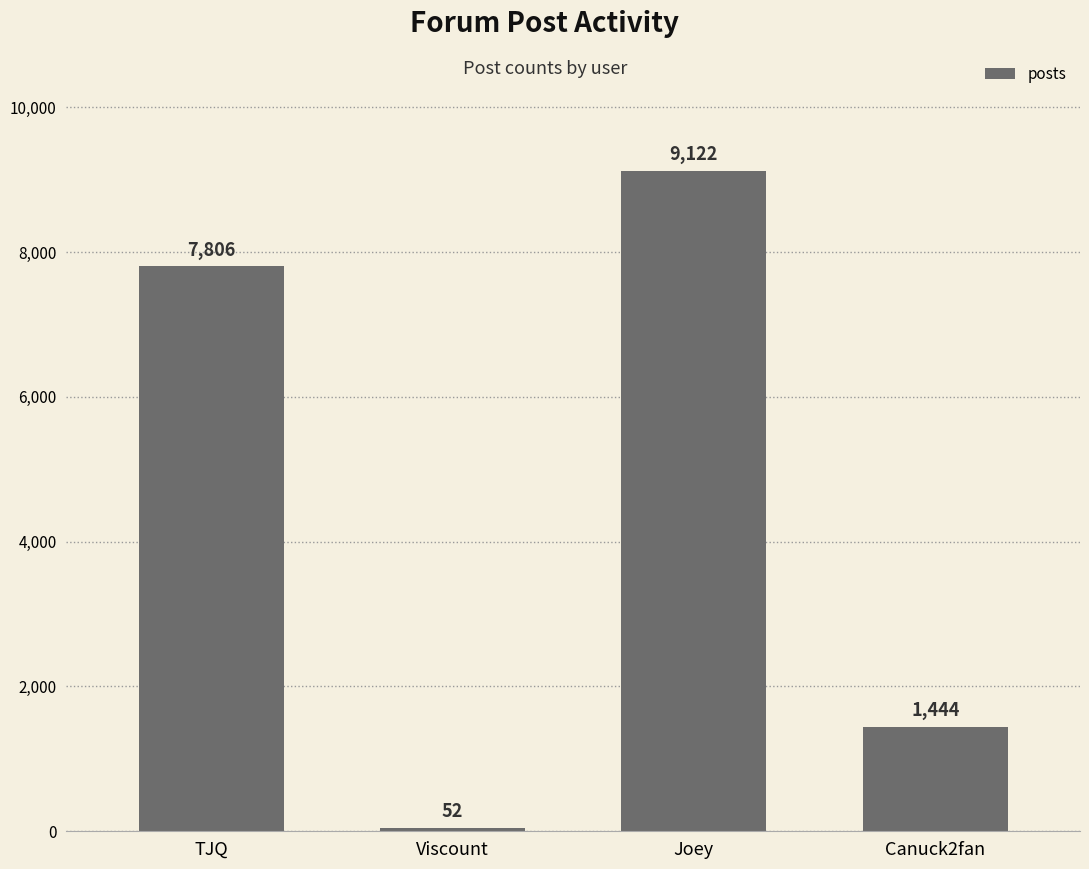

What is the difference between the second highest and second lowest values?

6362